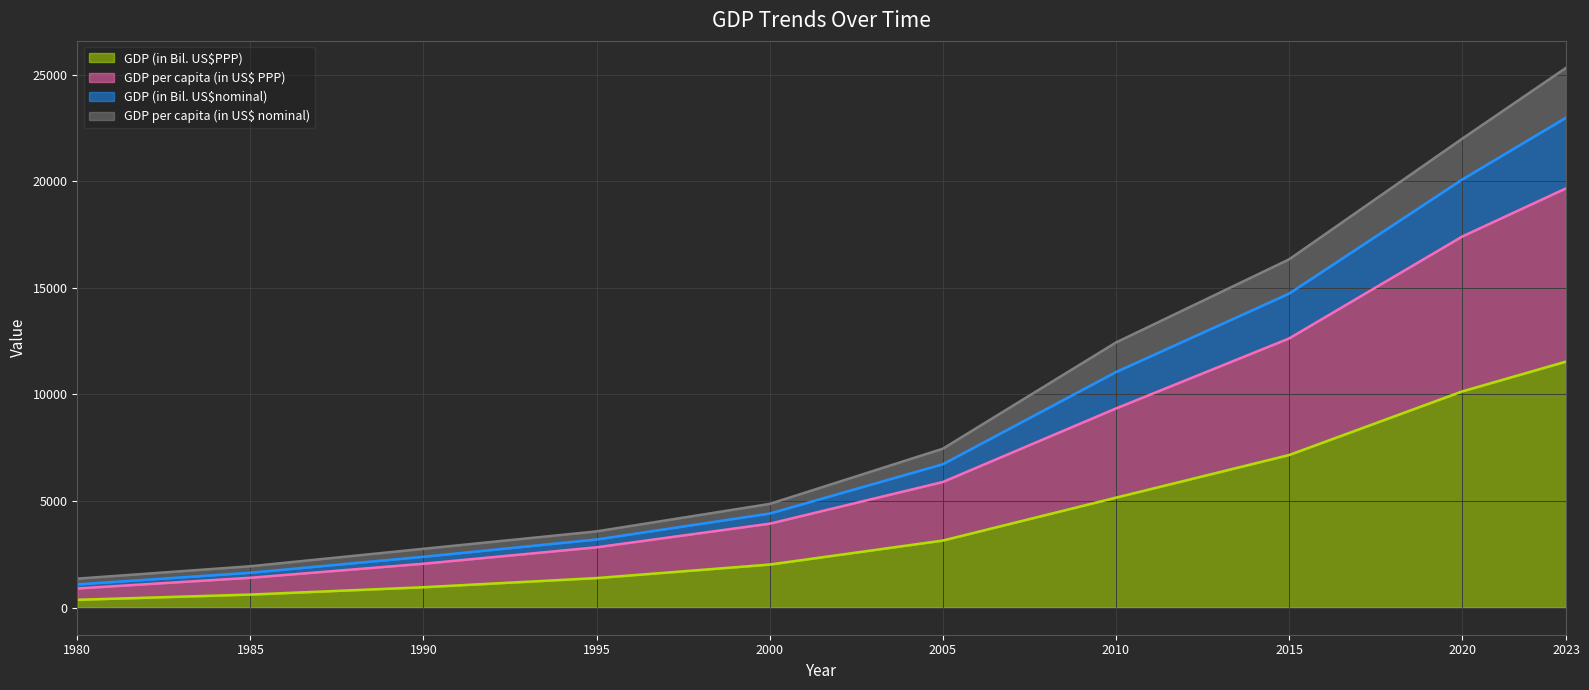

What is the average value of the GDP (in Bil. US$PPP) series?

4252.1